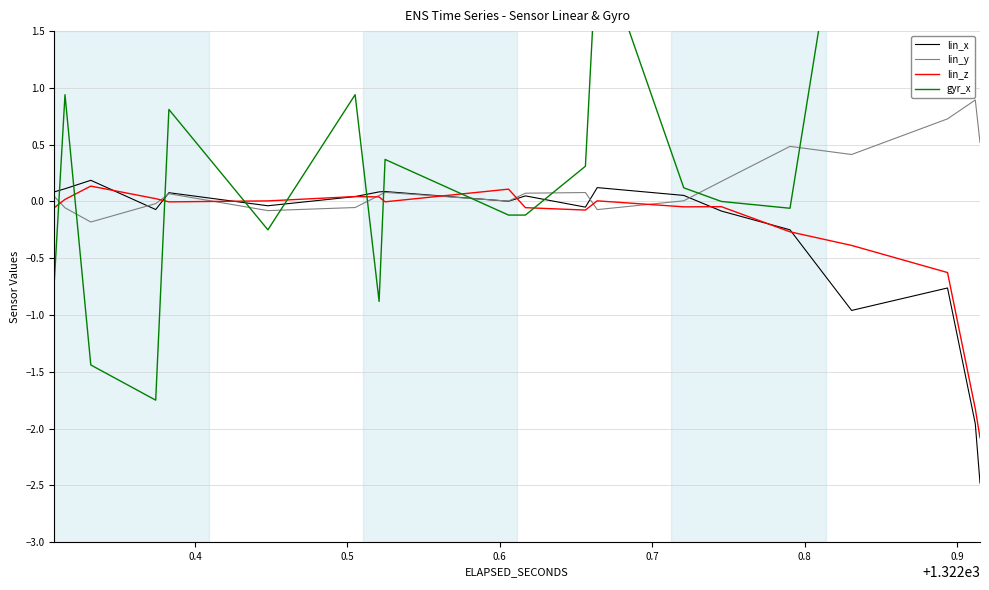

How many values in lin_z are below zero?

24